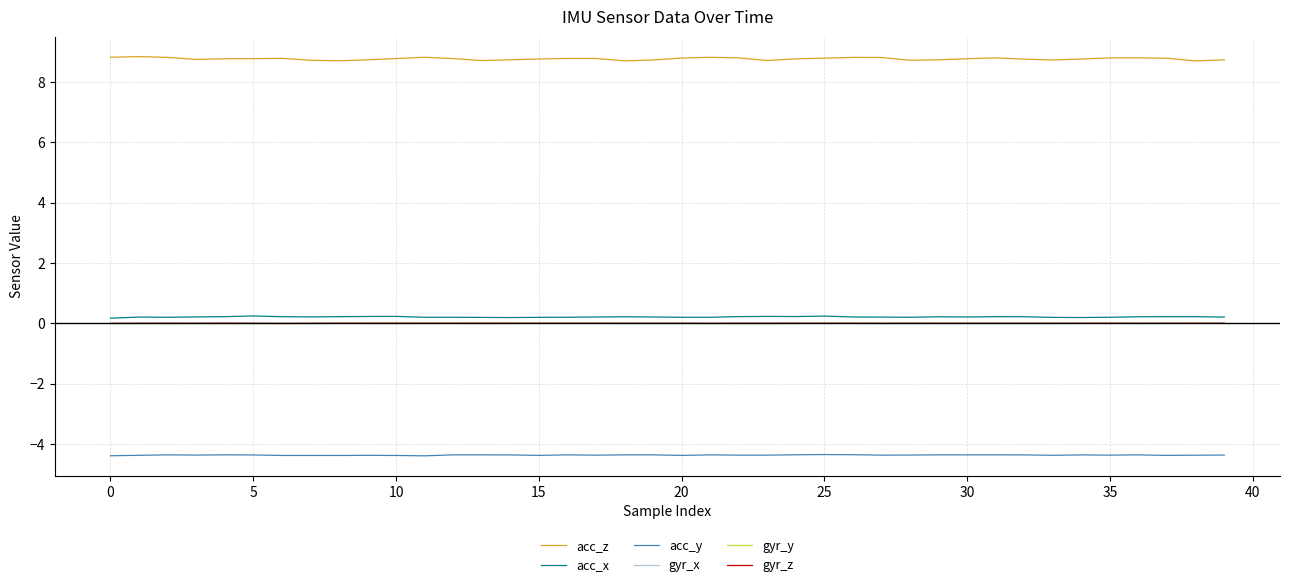

What is the maximum value shown in the chart?

8.8